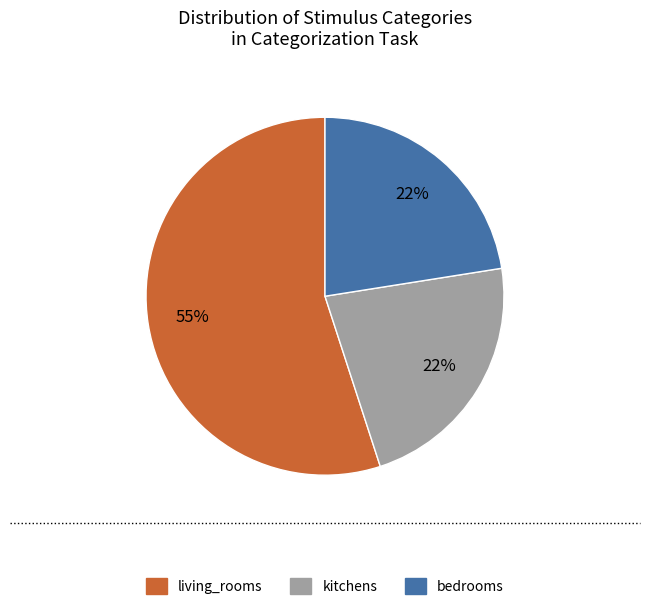

Is there any slice that represents more than half of the pie?

Yes